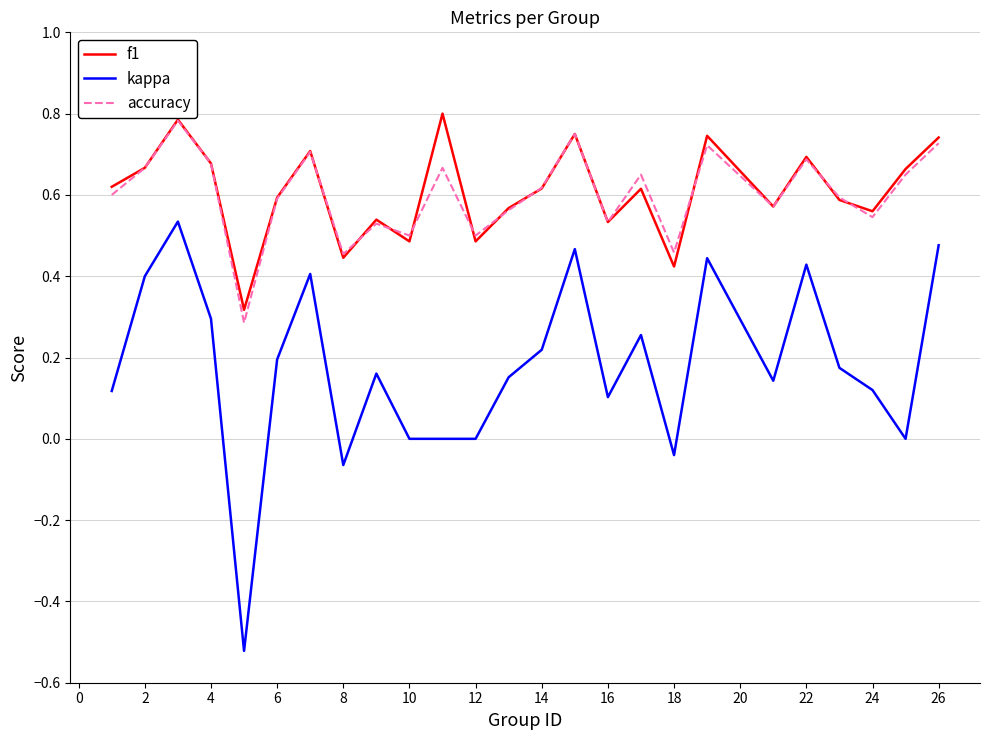

Which series has the widest spread of values?

kappa